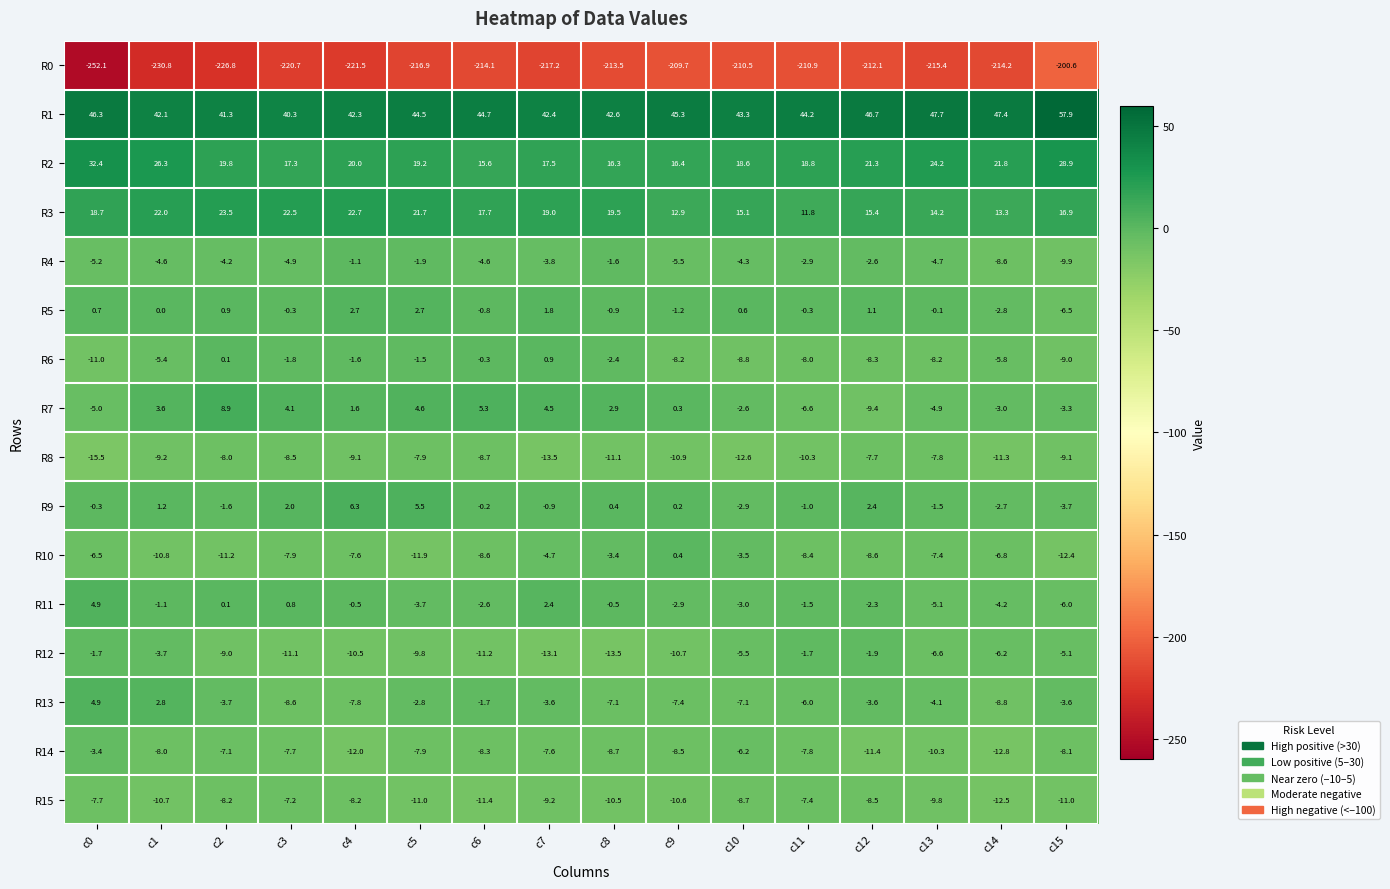

Read the R2 value at c8.

16.3